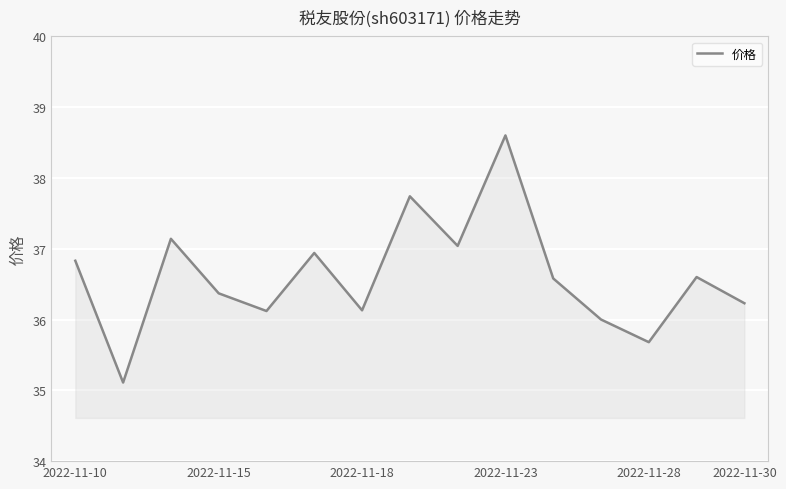

What is the maximum value shown in the chart?

38.6